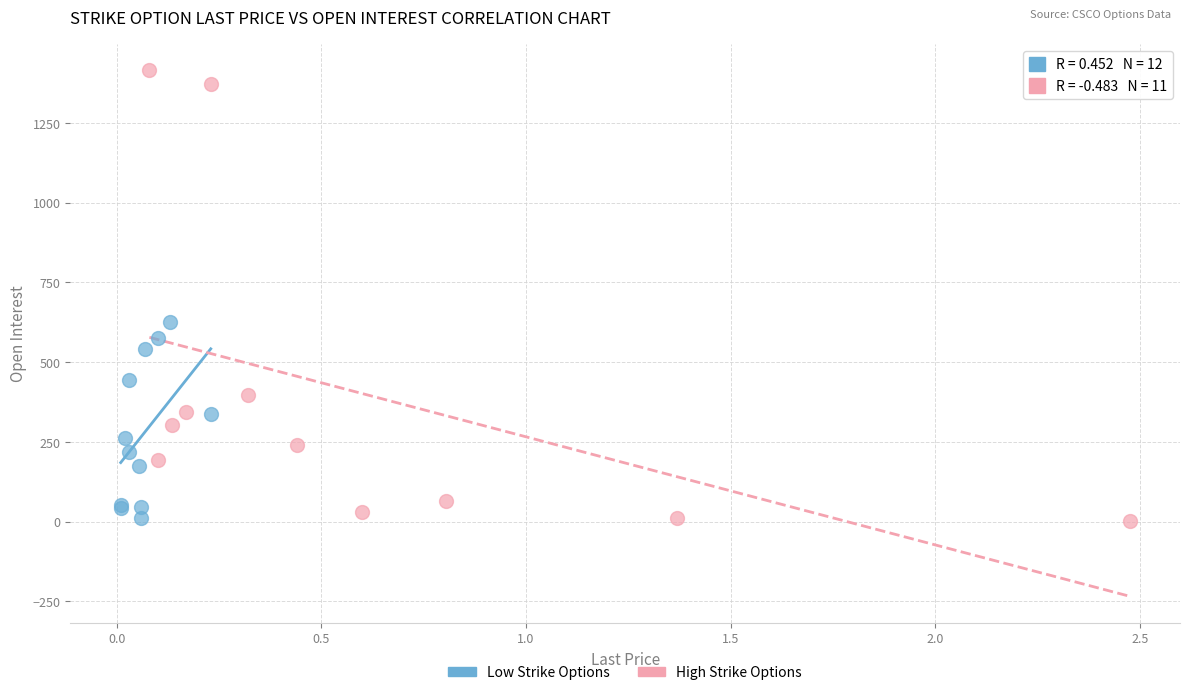

Which series reaches the maximum Y coordinate?

High Strike Options